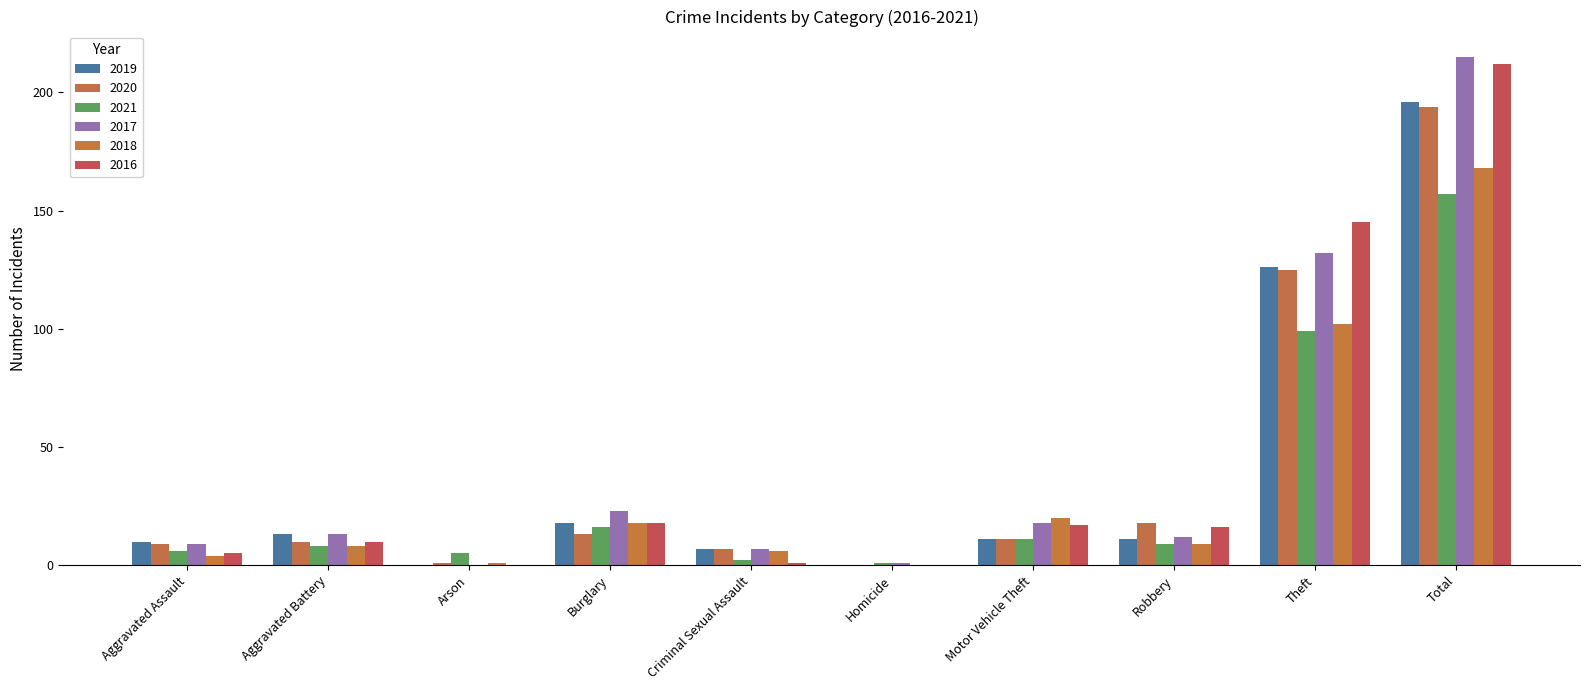

Is it true that 2019 equals 13 at Aggravated Battery?

True